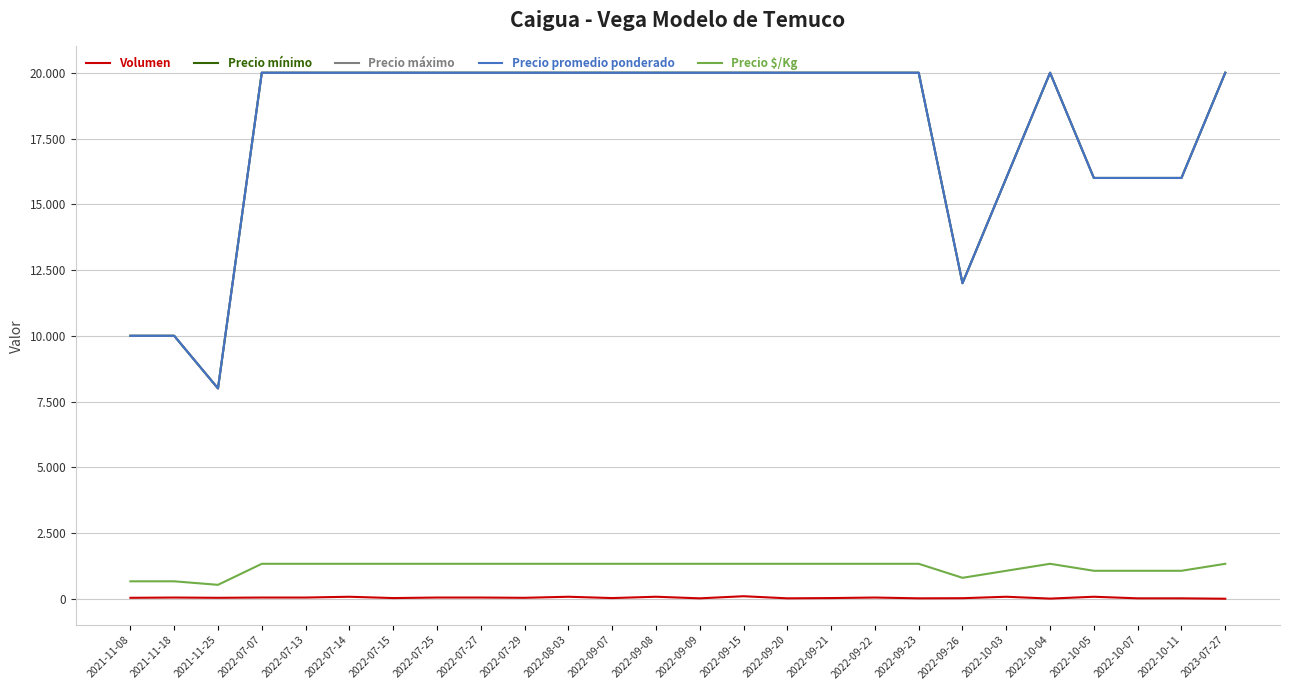

Does the chart display data point markers on the line(s)?

No